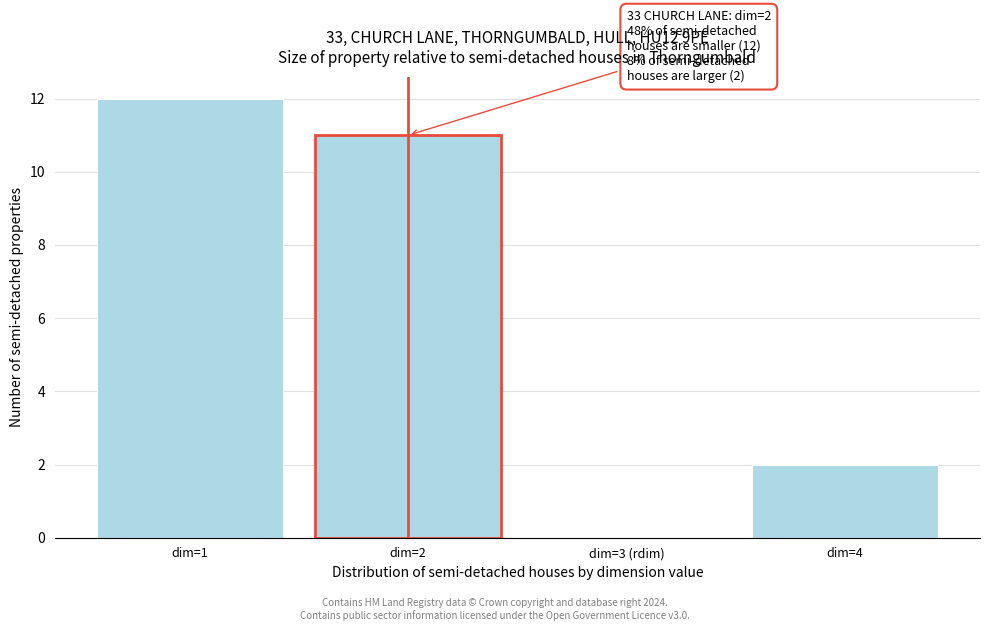

Reading left to right, list all the values displayed in this chart.

dim=1=12	dim=2=11	dim=3 (rdim)=0	dim=4=2